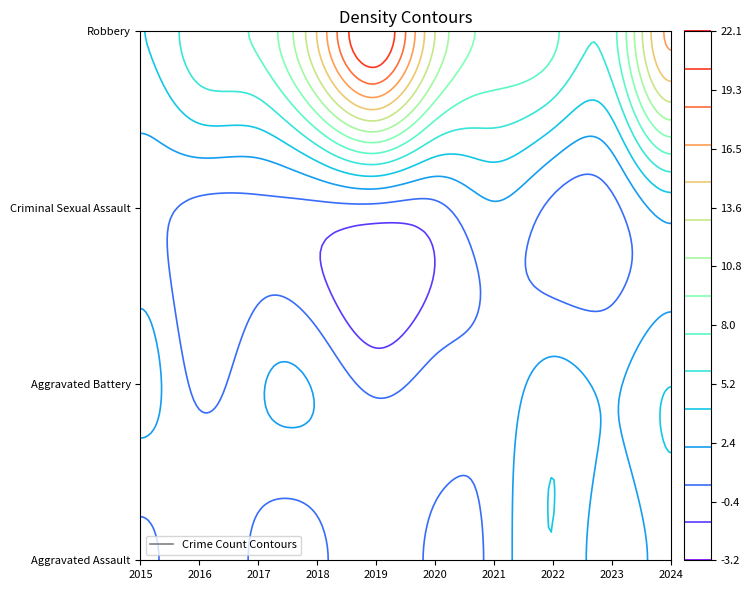

True or false: Robbery has a value of 7 at 2023.

True